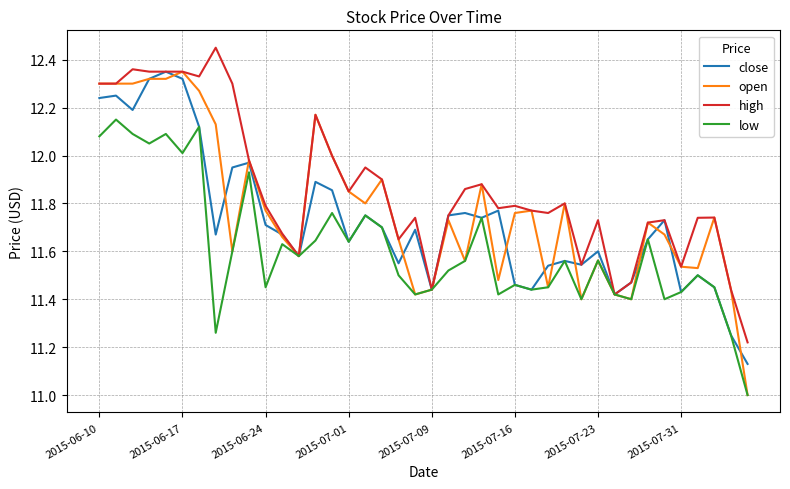

Which series has the largest range (max minus min)?

open